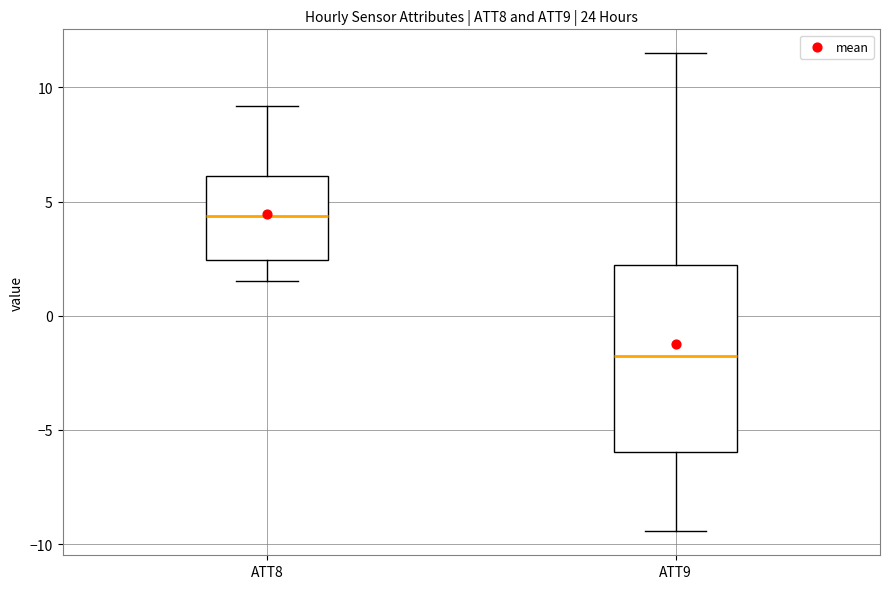

Where is the lower edge of the box for ATT9 on the y-axis? The values are not printed on the chart, so give them approximately, as read against the axis.

-6.0